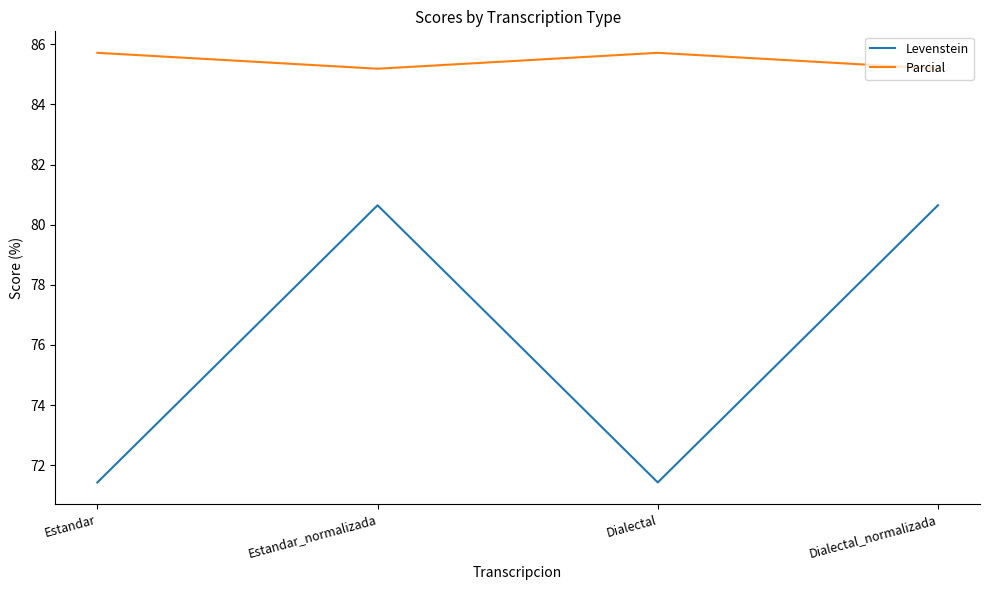

True or false: Parcial and Levenstein intersect in this chart.

False